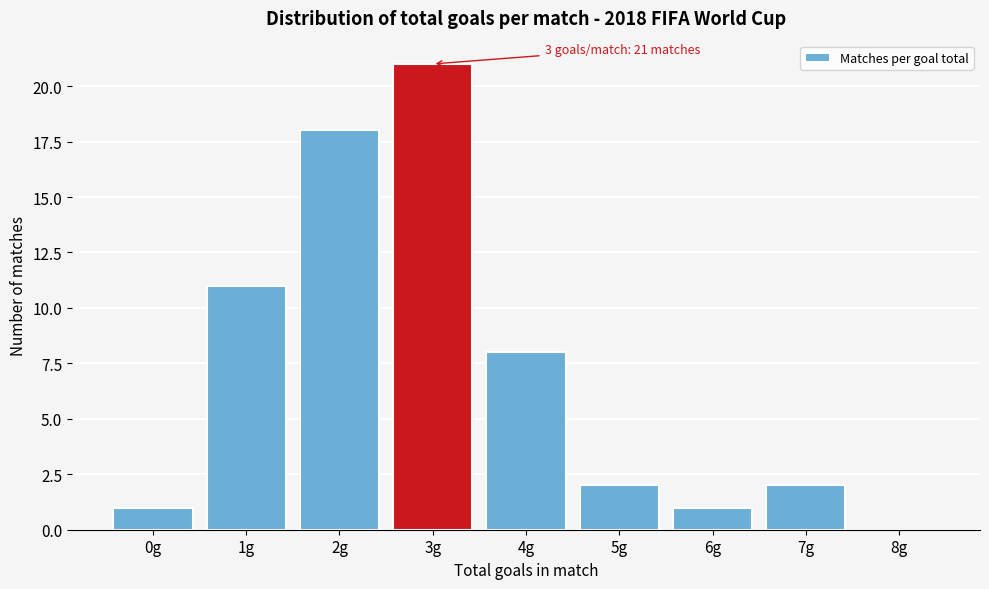

Reading left to right, list all the values displayed in this chart.

0g=1	1g=11	2g=18	3g=21	4g=8	5g=2	6g=1	7g=2	8g=0